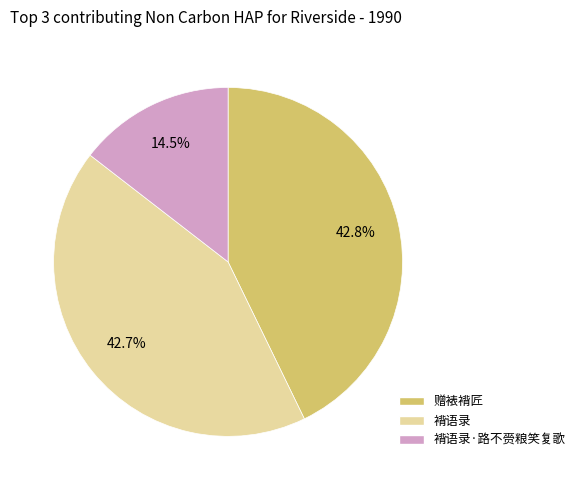

What is the total percentage of 褙语录 and 褙语录·路不赍粮笑复歌?

57.2%